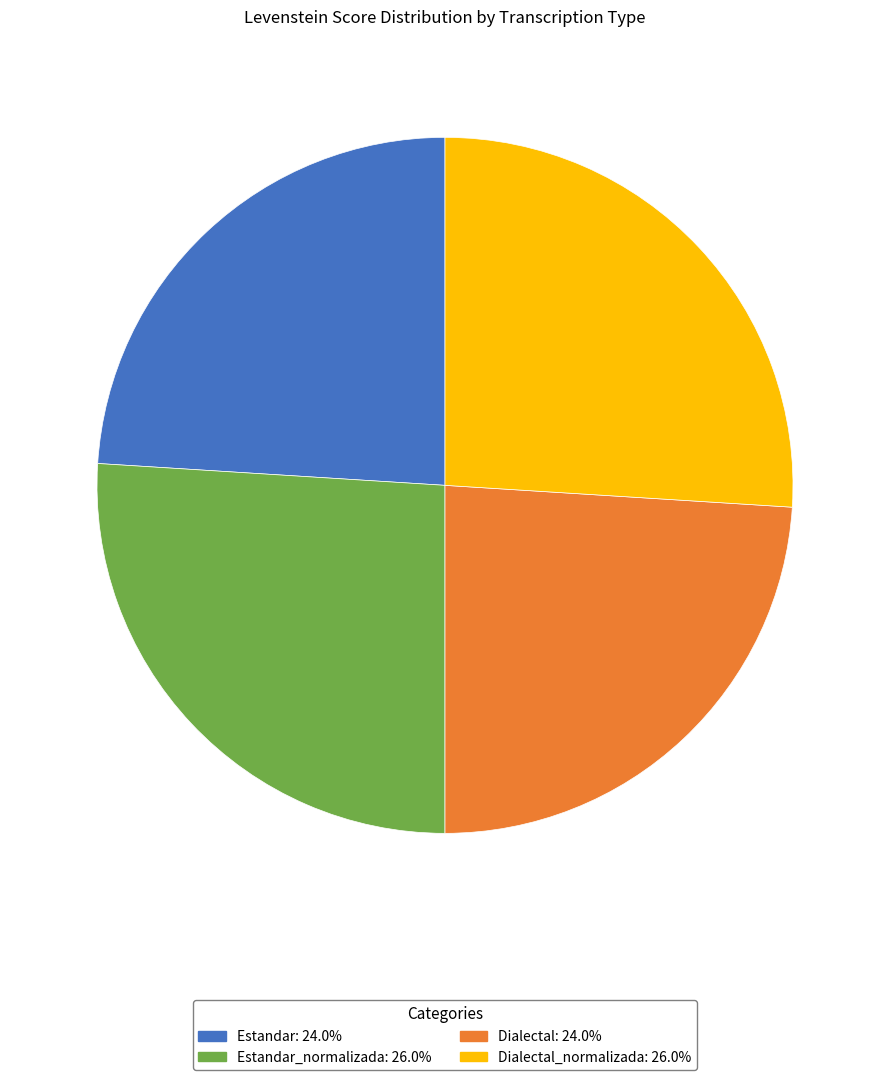

Does any single category account for the majority?

No